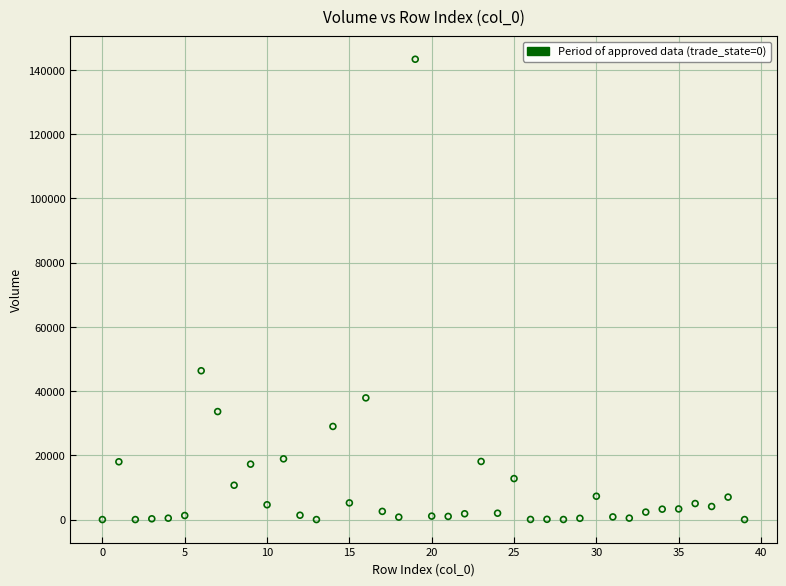

What Y value in the scatter plot is closest to 71659?

46338.7